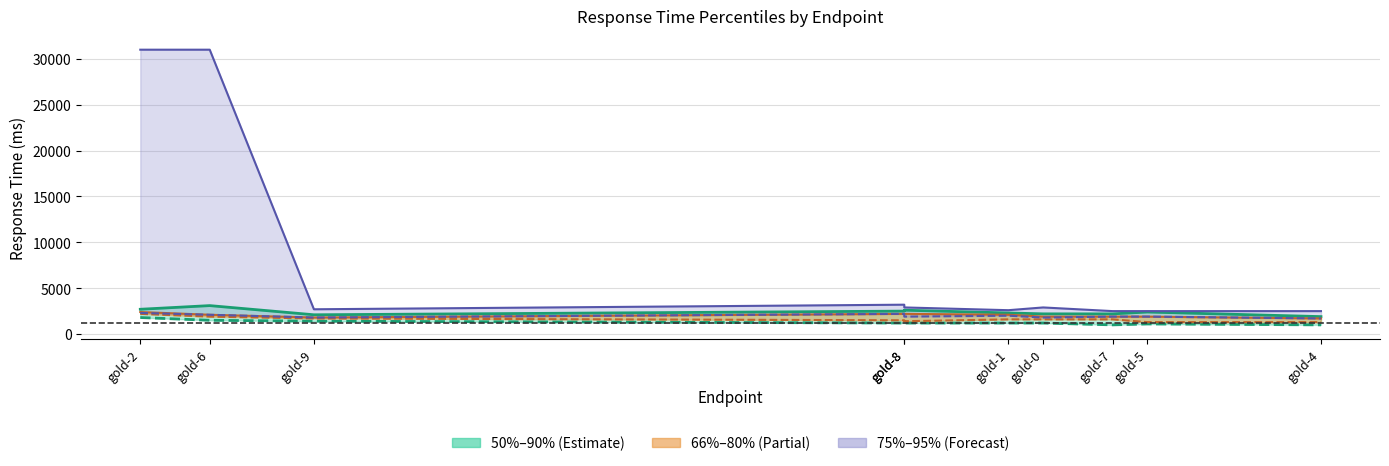

What is the maximum value shown in the chart?

31000